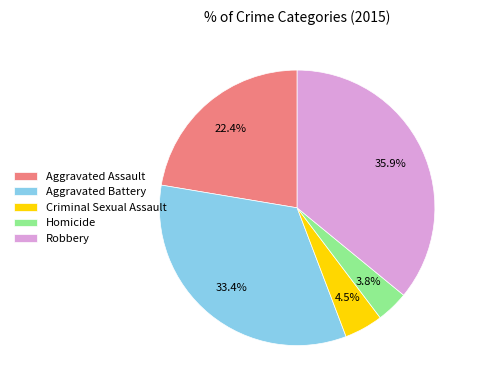

Which has a higher value, Homicide or Criminal Sexual Assault?

Criminal Sexual Assault